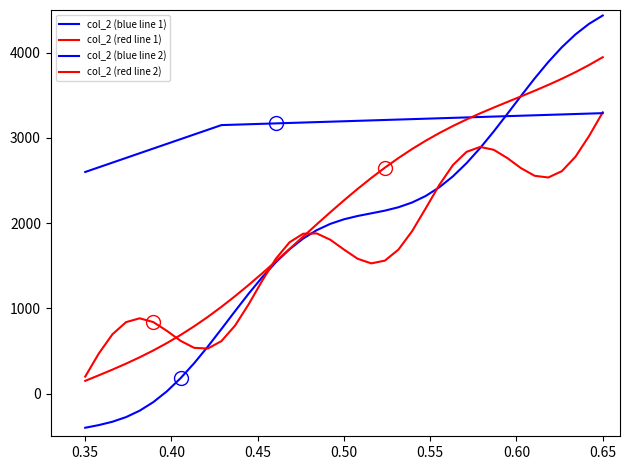

How many intersections are there between col_2 (blue line 1) and col_2 (red line 1)?

5